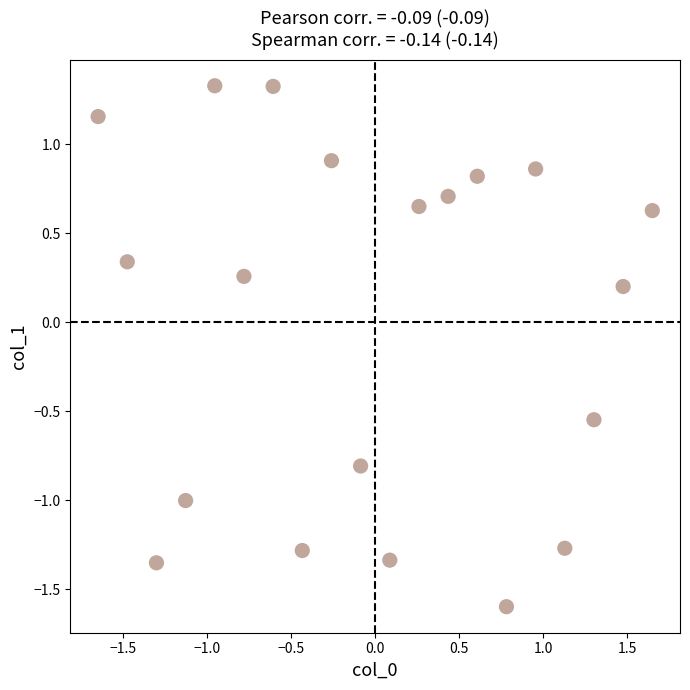

What is the range of X values (max minus min)?

3.3